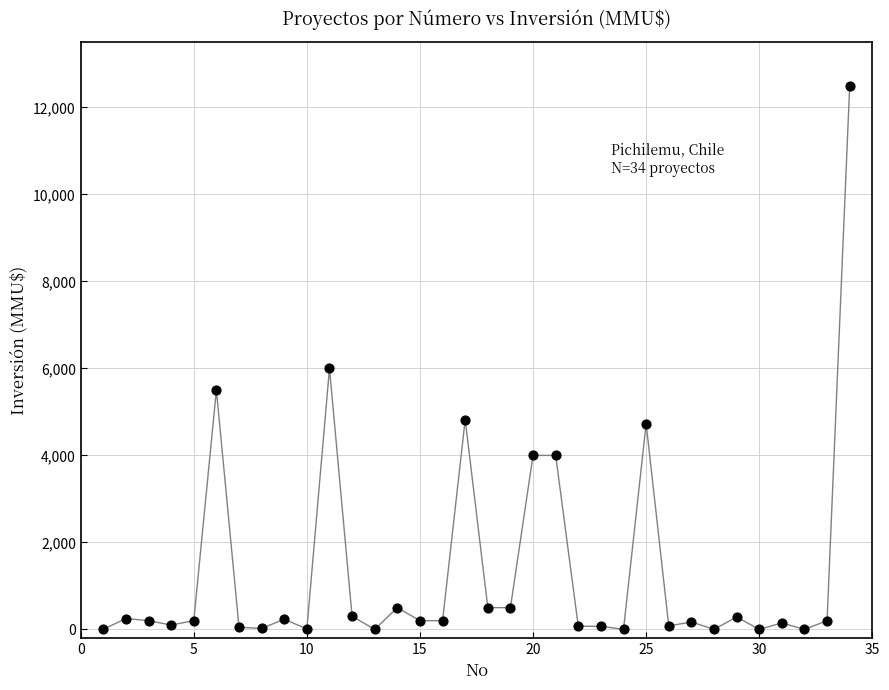

What Y value in the scatter plot is closest to 6250?

6000